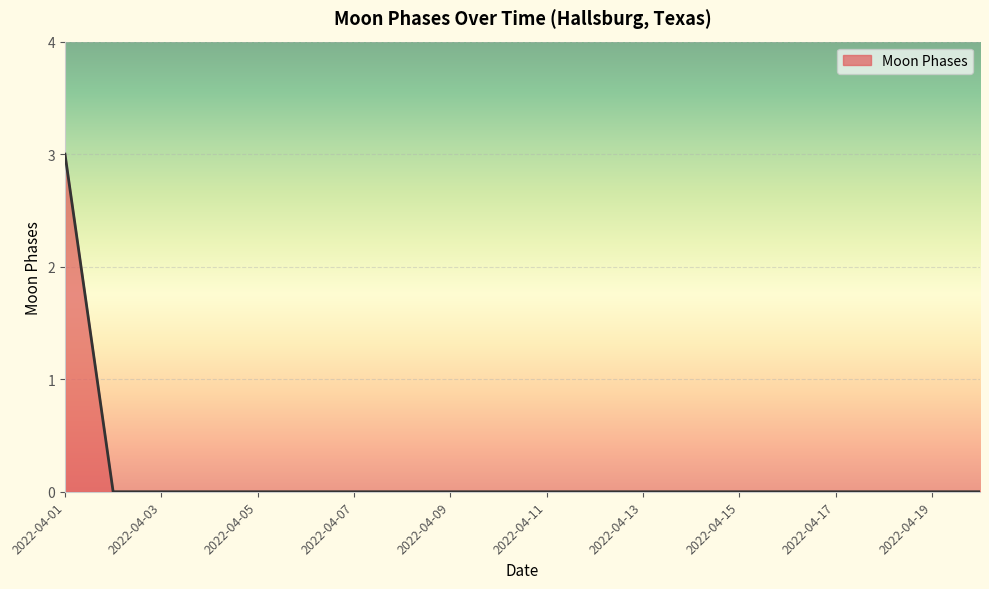

What is the maximum value shown in the chart?

3